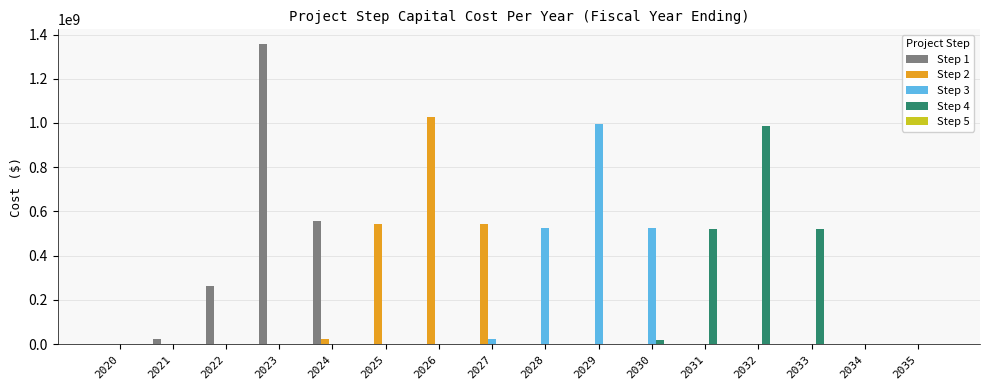

At which category is the sum across all series the highest?

2023